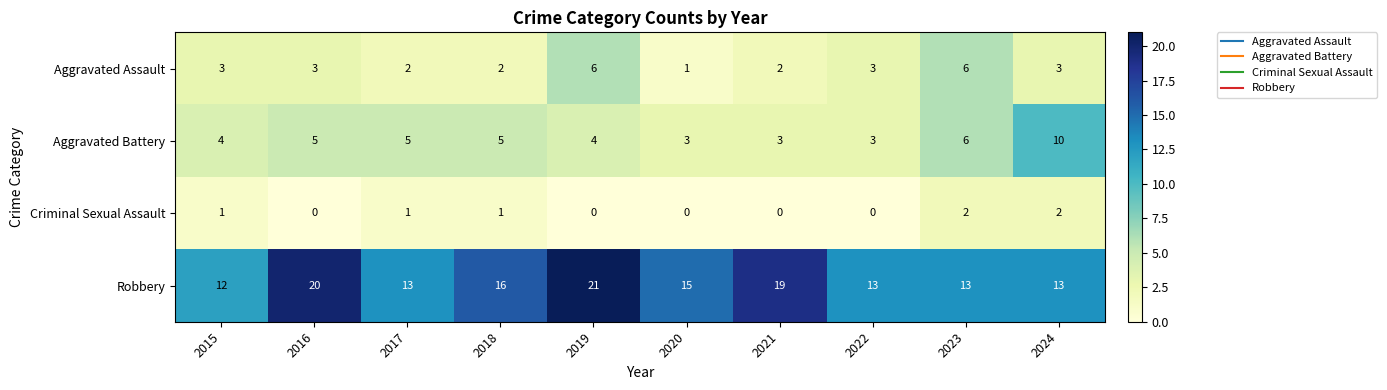

What is the difference between the highest and lowest values at 2023?

11